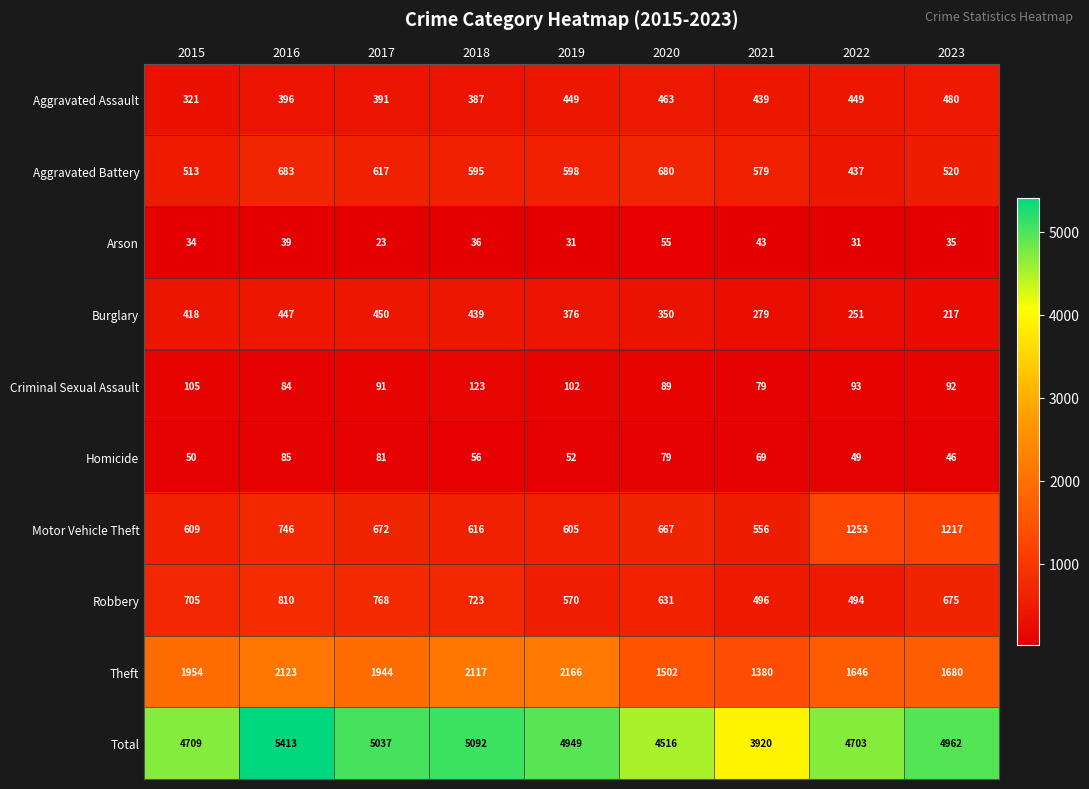

Is it true that Aggravated Assault equals 147 at 2022?

False